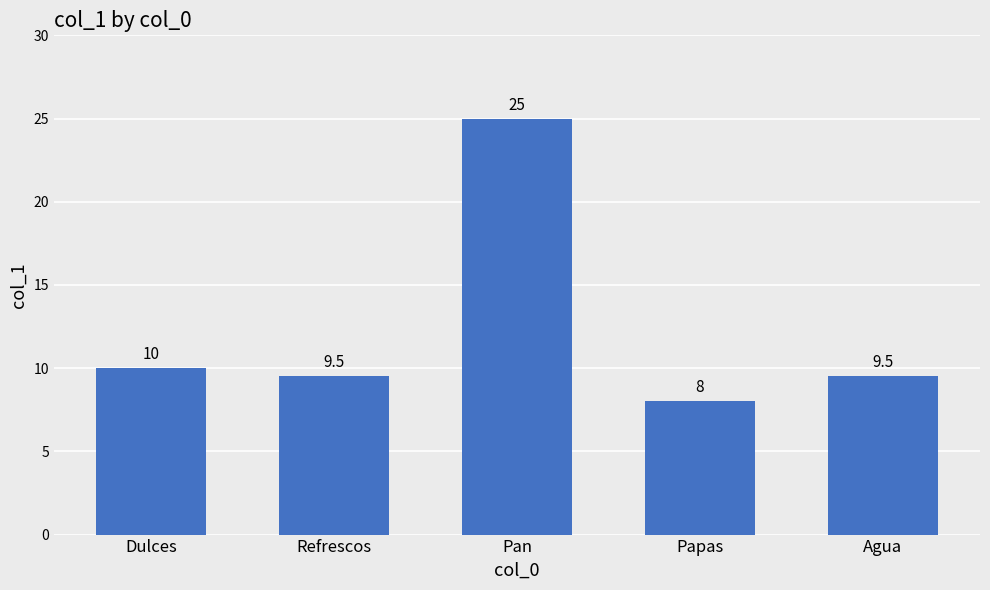

Reading left to right, transcribe all the data shown in this chart.

Dulces=10.0	Refrescos=9.5	Pan=25.0	Papas=8.0	Agua=9.5